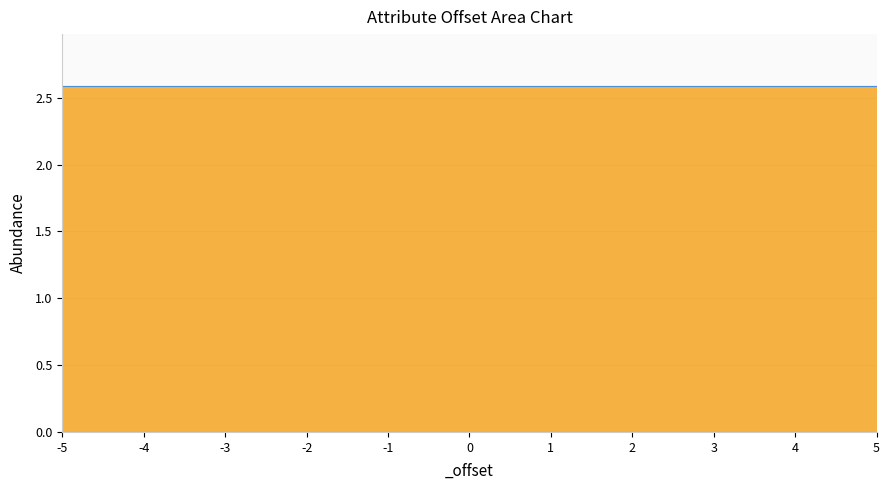

At which label does _hp reach its minimum?

-5